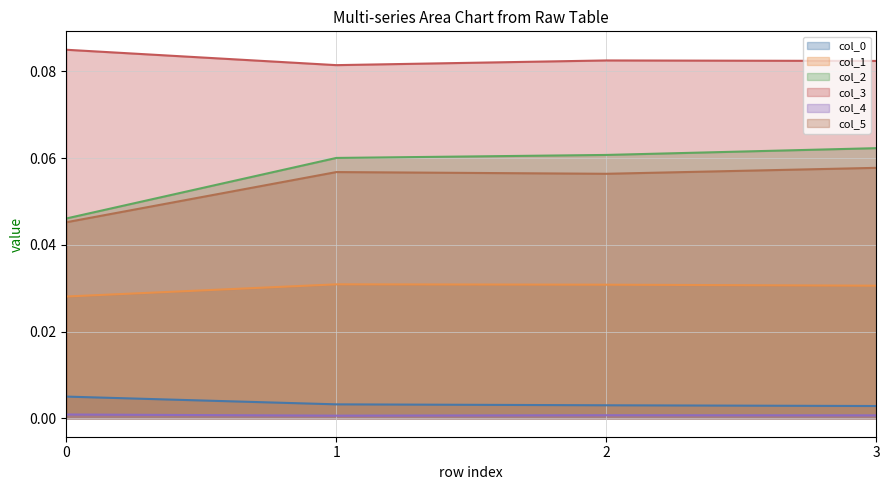

True or false: col_0 has more than 0 points higher than both neighbors.

False